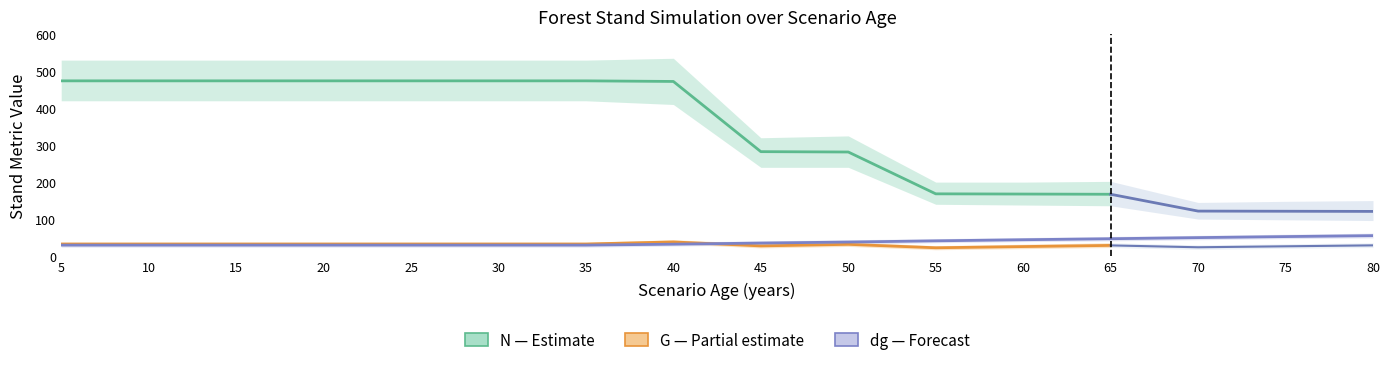

Where do dg (cm) and G (m²/ha) first cross each other?

40 and 45